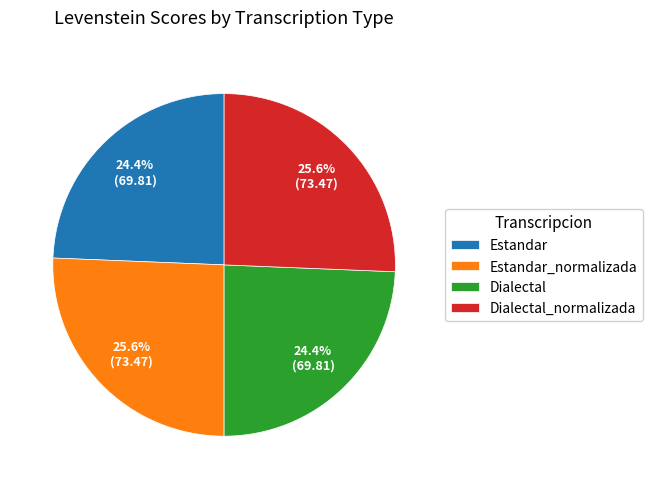

Is there any slice that represents more than half of the pie?

No